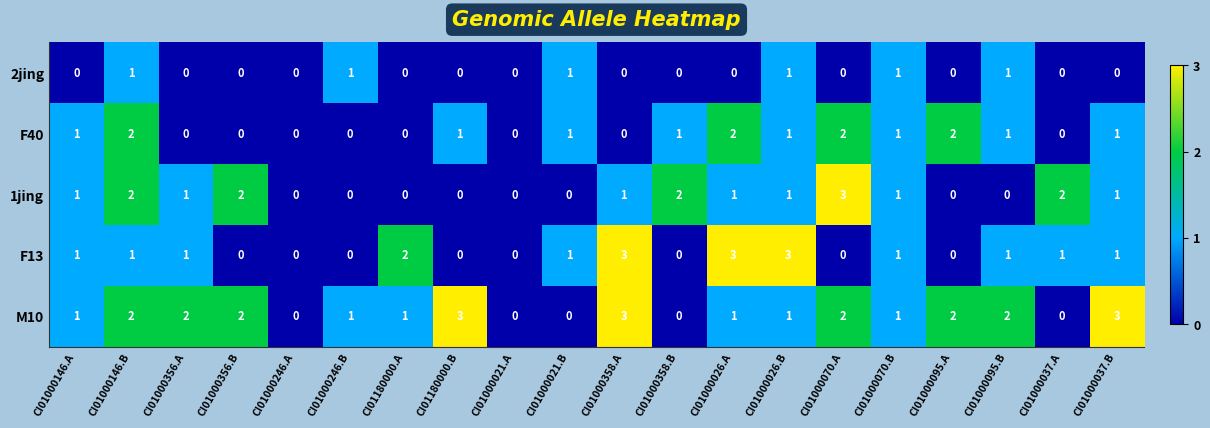

How many data points does each series have?

20